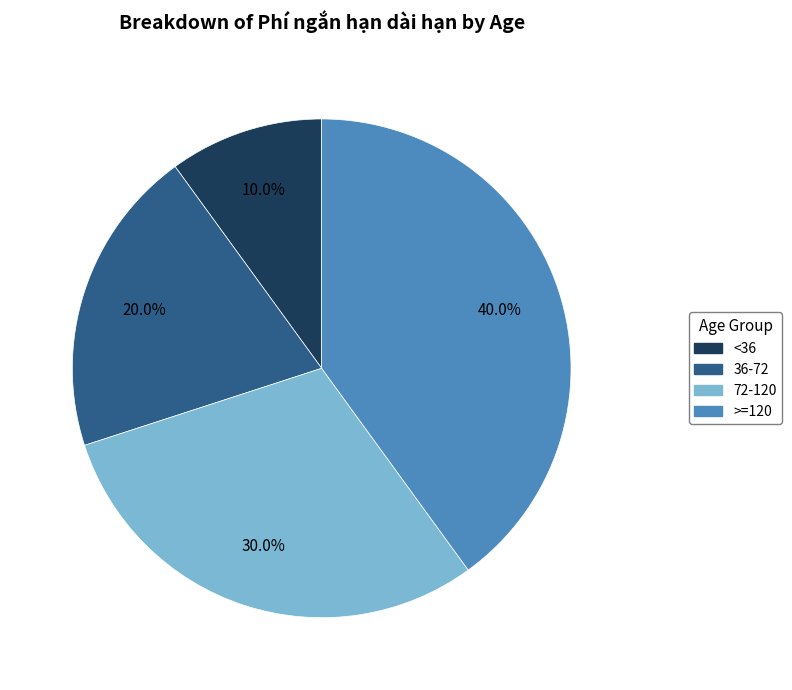

Does any single category account for the majority?

No